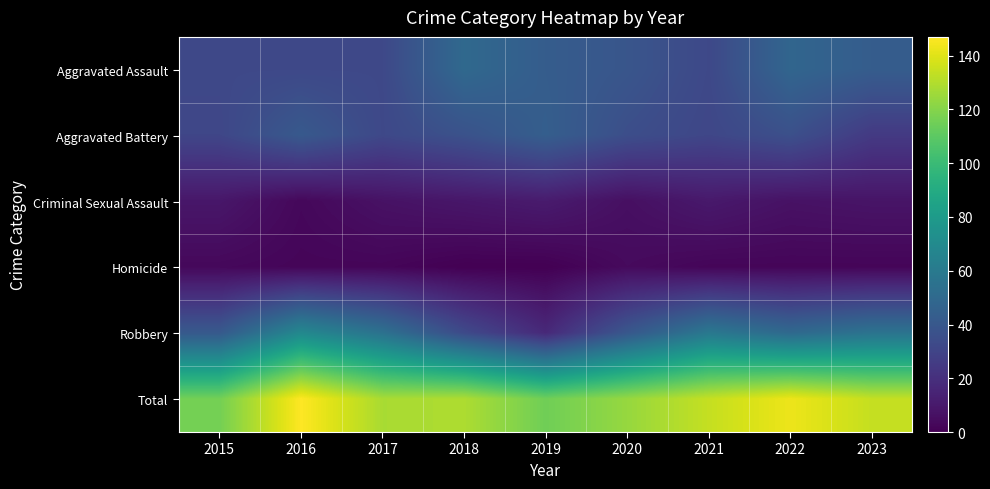

Between 2020 and 2019, which is larger?

2019